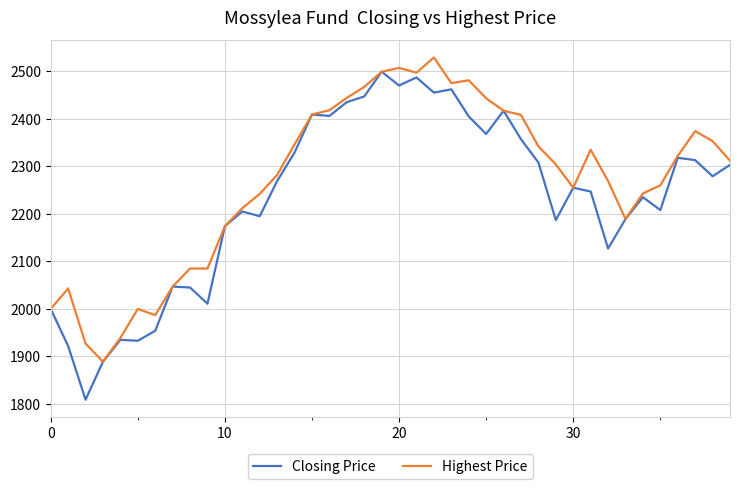

Which series has the largest total across all categories?

Highest Price